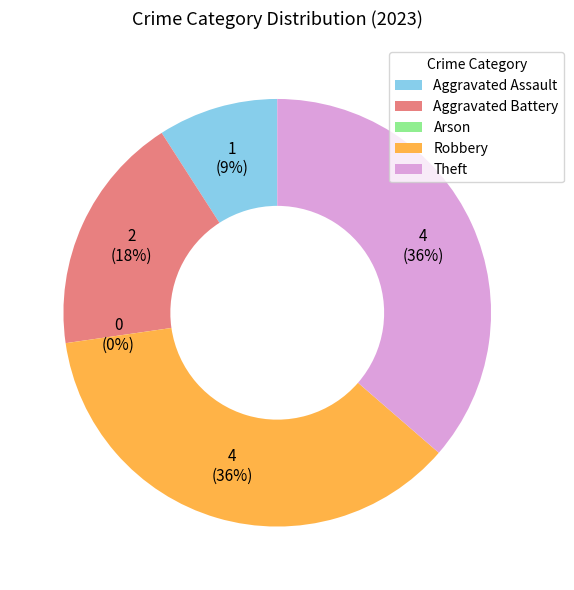

Is there any slice that represents more than half of the pie?

No